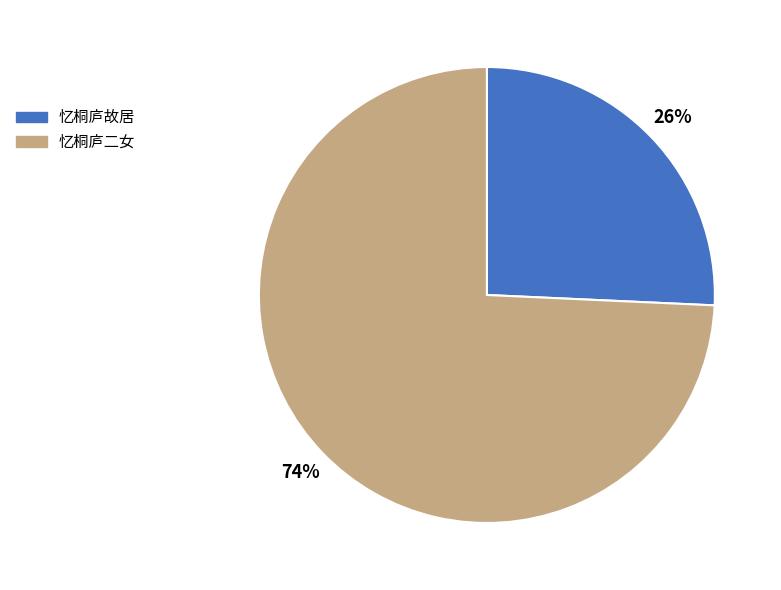

What is the smallest slice in the pie chart?

忆桐庐故居